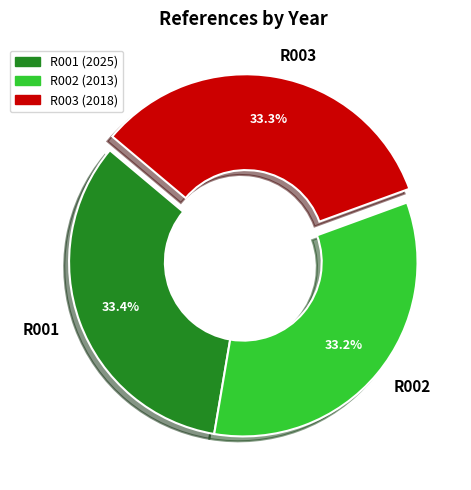

Approximately how many times larger is the value at R001 compared to R002?

1.0